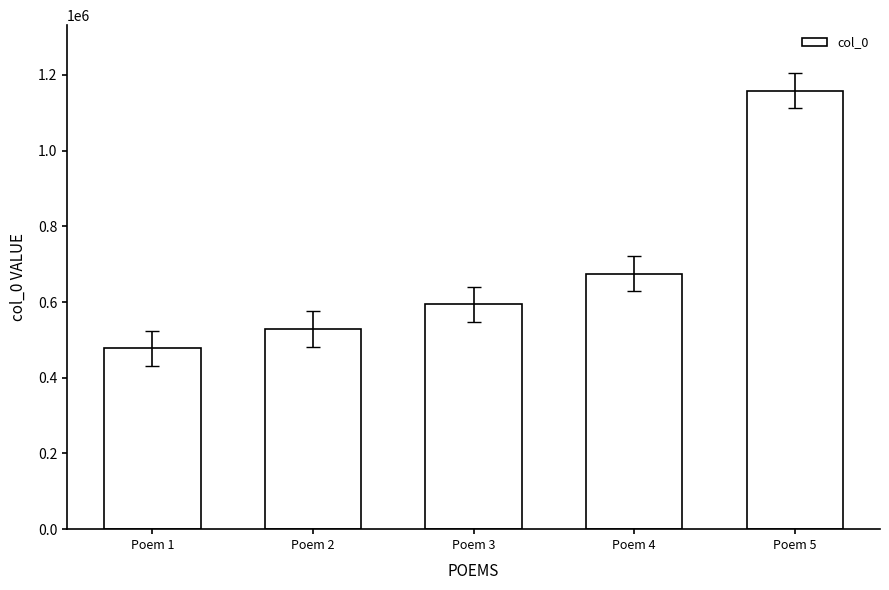

Reading left to right, transcribe all the data shown in this chart.

477505	528808	594242	674300	1157819